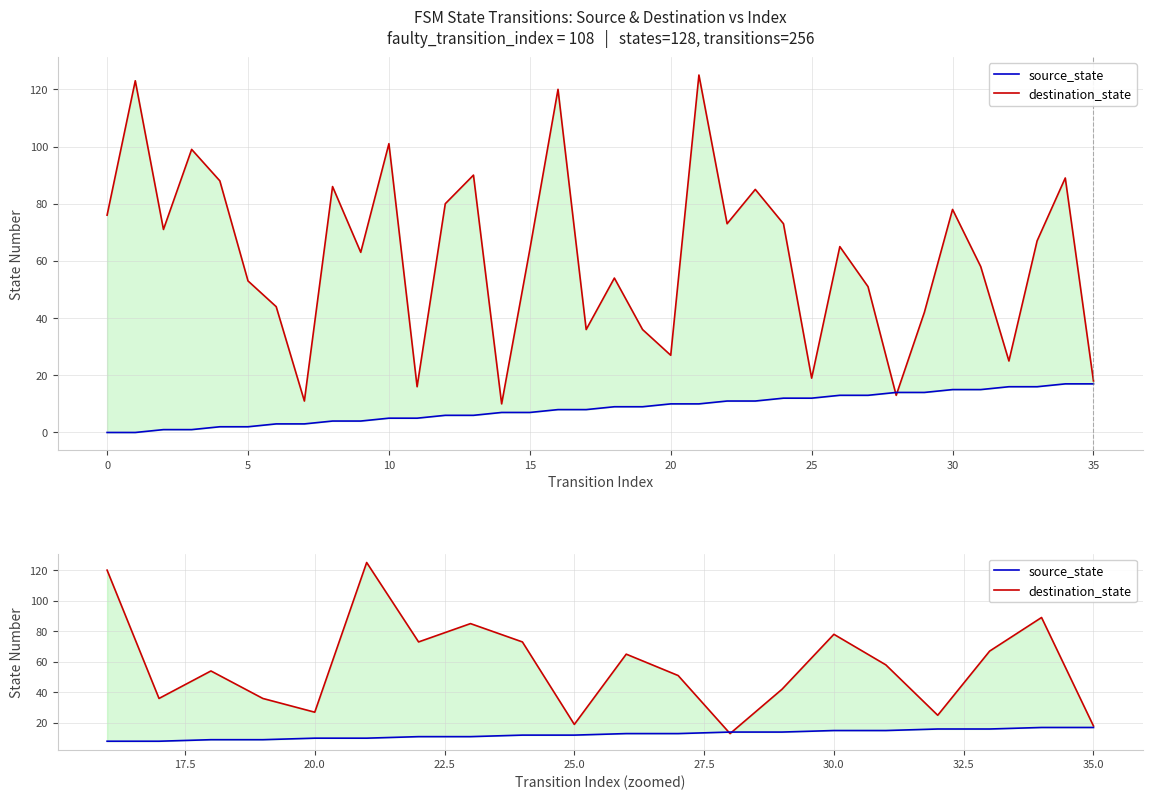

At 30.0, list the series in order from smallest to largest.

source_state, destination_state